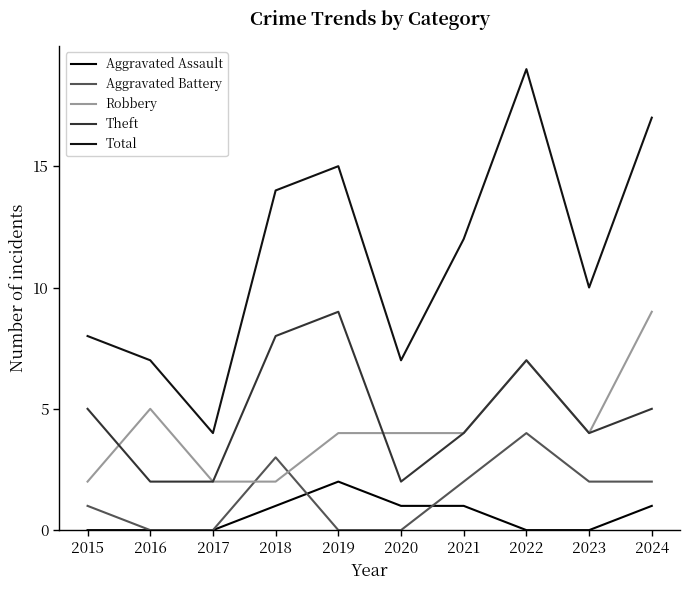

Reading left to right, extract all data points from this chart.

Aggravated Assault: 2015=0	2016=0	2017=0	2018=1	2019=2	2020=1	2021=1	2022=0	2023=0	2024=1
Aggravated Battery: 2015=1	2016=0	2017=0	2018=3	2019=0	2020=0	2021=2	2022=4	2023=2	2024=2
Robbery: 2015=2	2016=5	2017=2	2018=2	2019=4	2020=4	2021=4	2022=7	2023=4	2024=9
Theft: 2015=5	2016=2	2017=2	2018=8	2019=9	2020=2	2021=4	2022=7	2023=4	2024=5
Total: 2015=8	2016=7	2017=4	2018=14	2019=15	2020=7	2021=12	2022=19	2023=10	2024=17